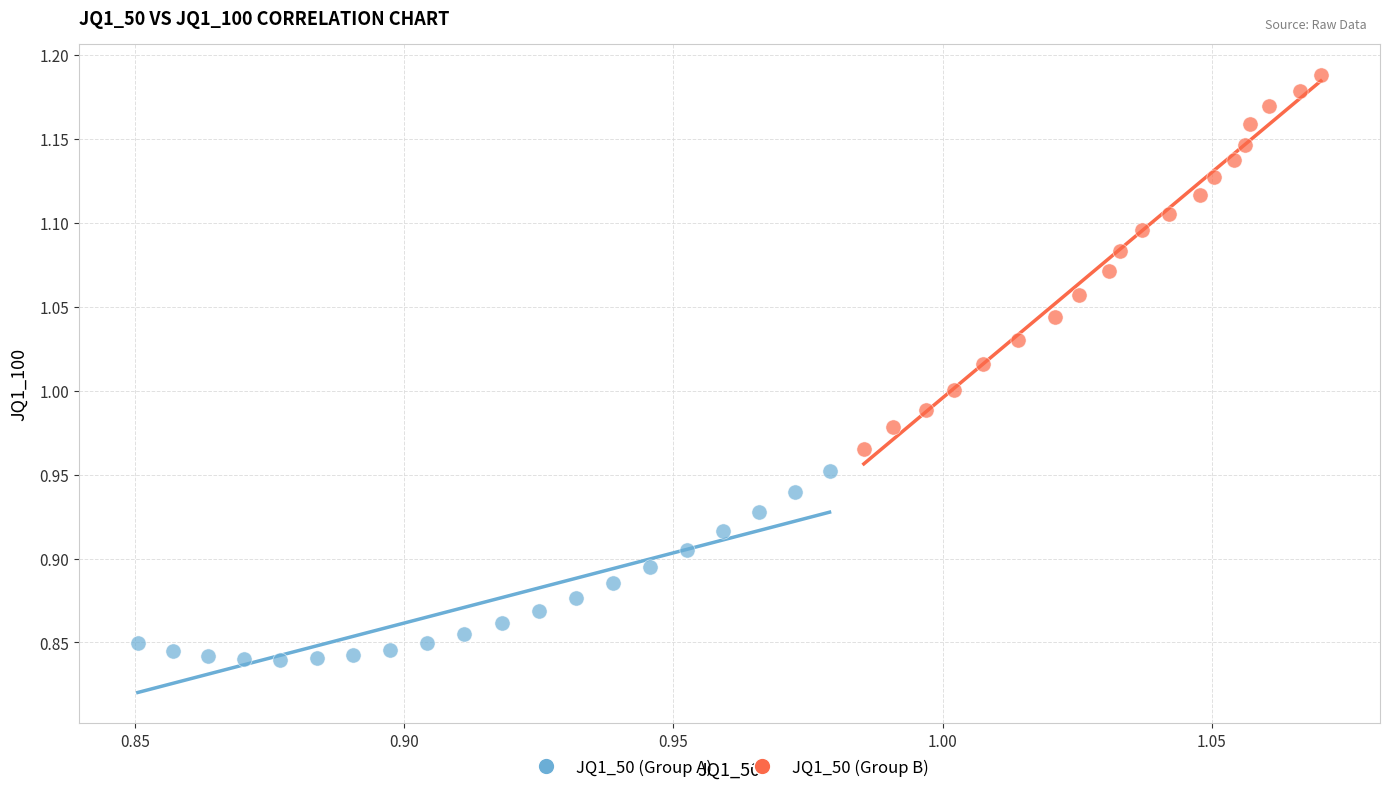

Which series reaches the minimum Y coordinate?

JQ1_50 (Group A)